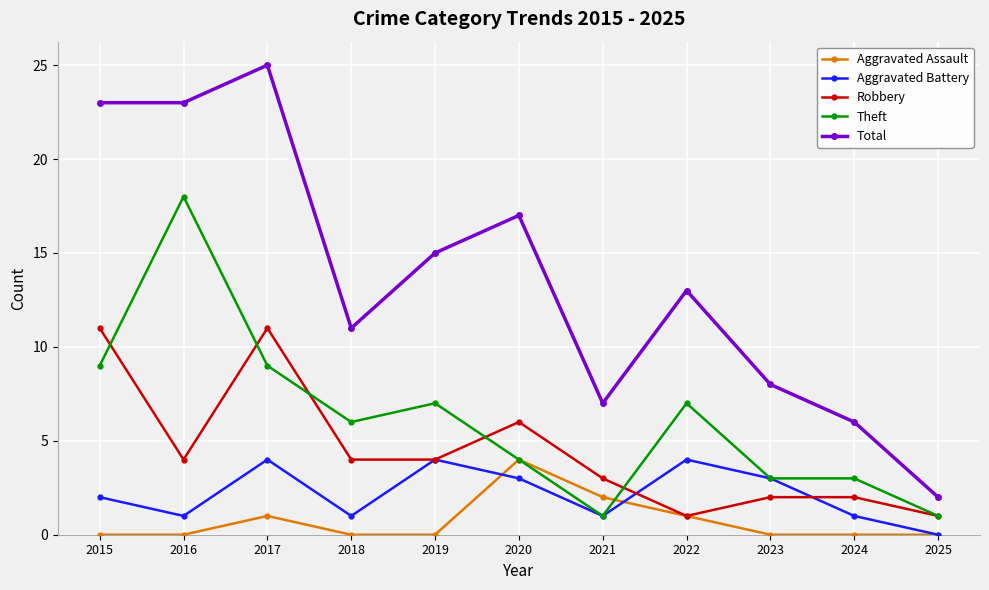

How many data points in Total are less than 13?

5